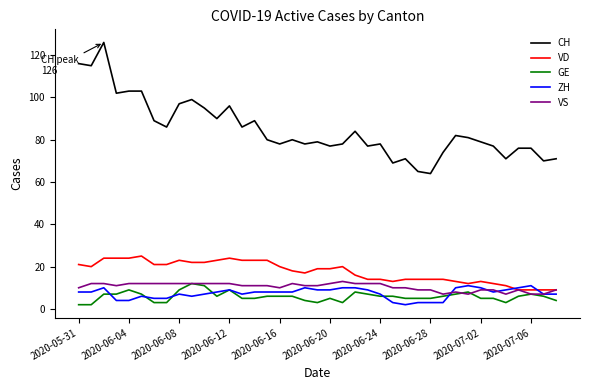

What is the maximum value for GE?

12